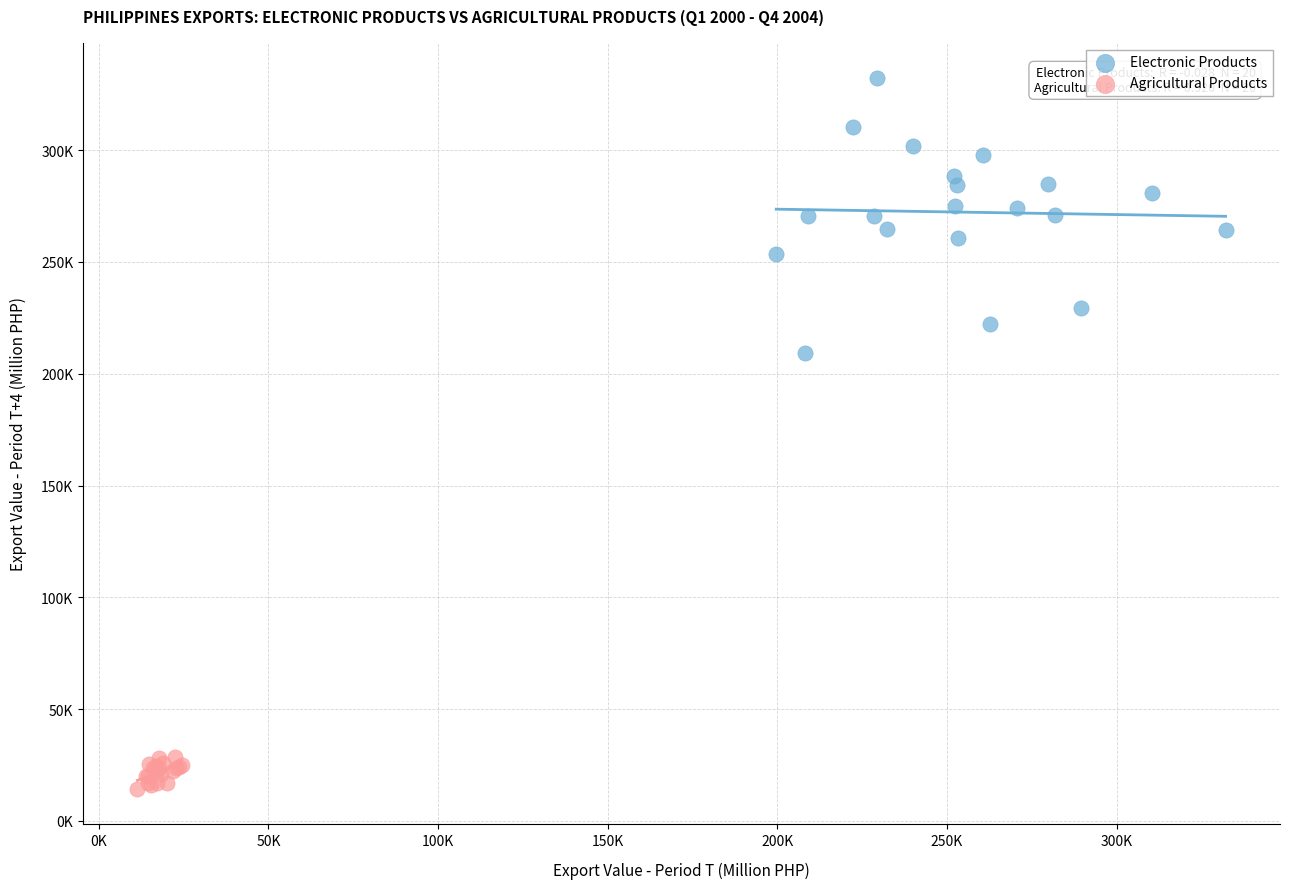

Which series has the widest spread of Y values?

Electronic Products